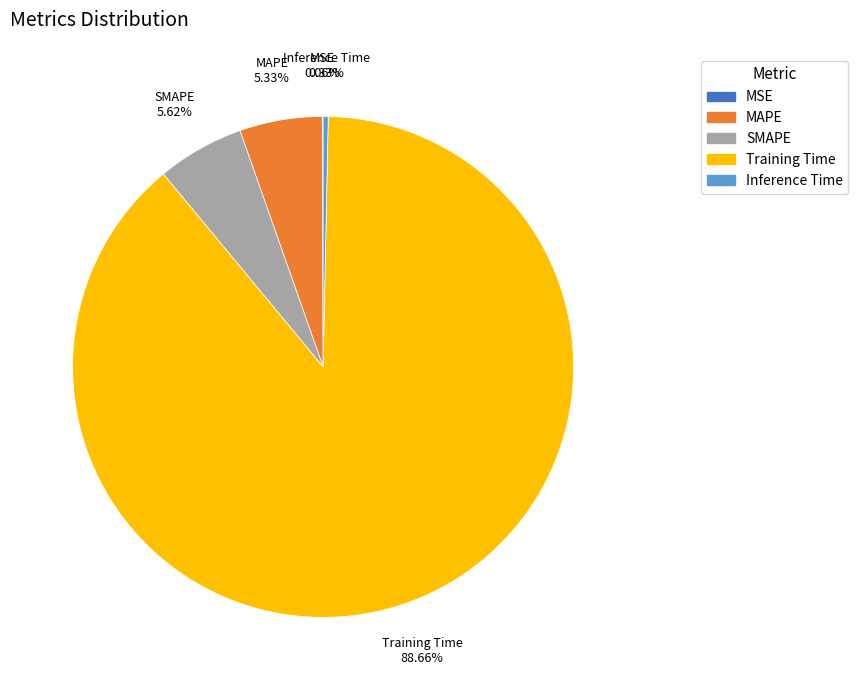

Is it true that MAPE is 5% of the pie?

True